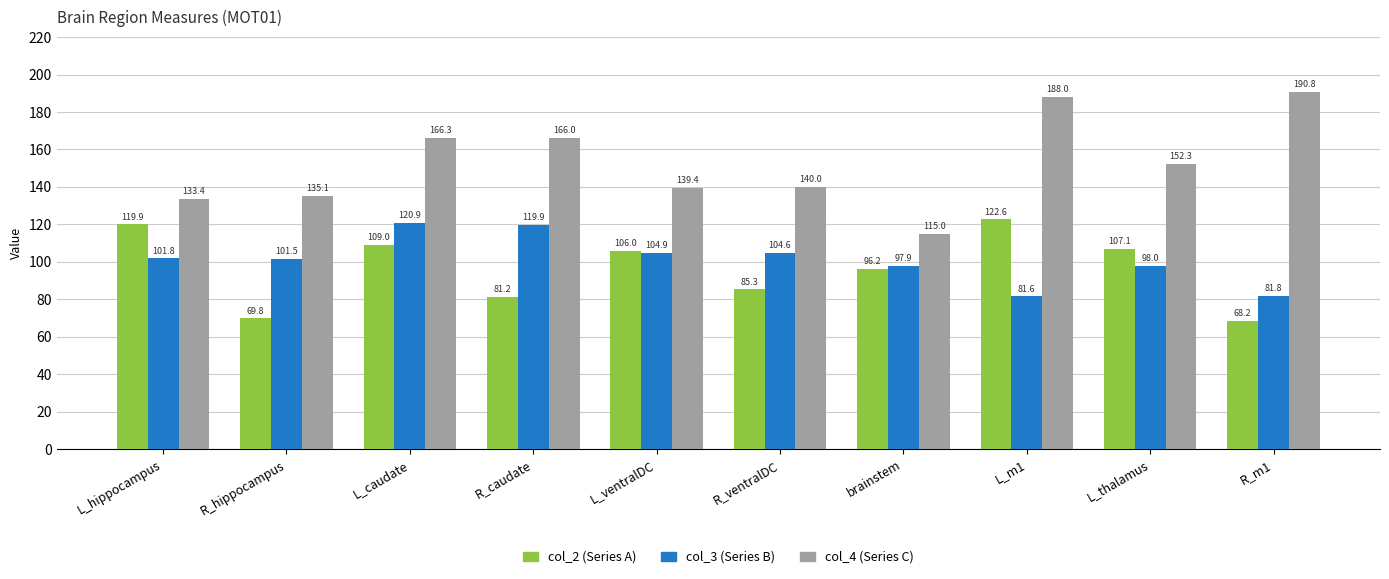

Does the chart contain stacked bars?

No